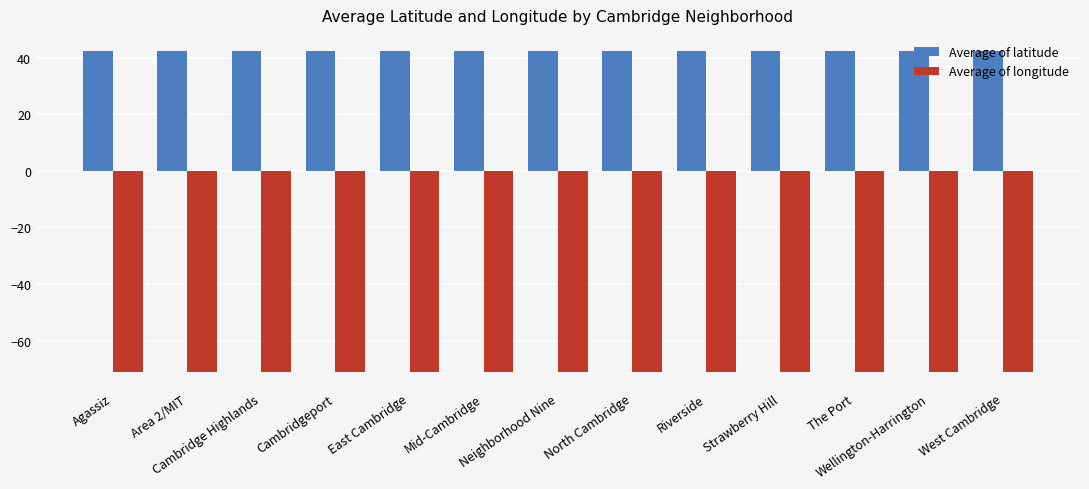

What is the difference between the highest and lowest values at Wellington-Harrington?

113.5